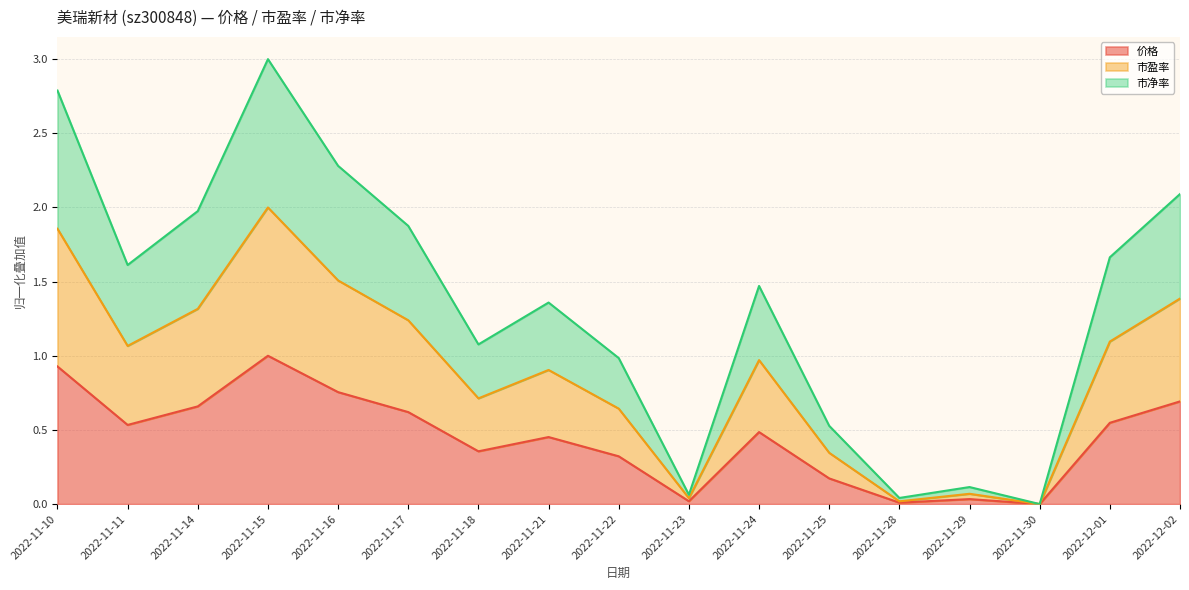

At how many categories does at least one series exceed 2?

4